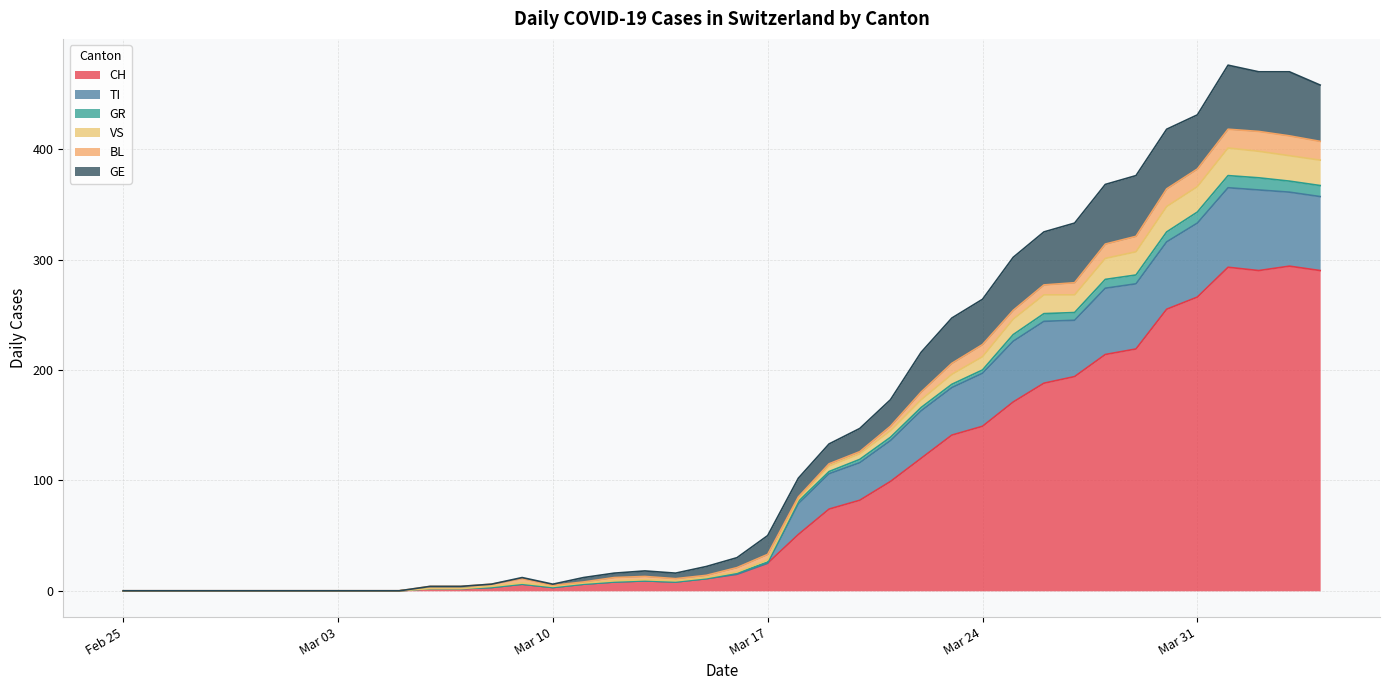

What is the maximum value for CH?

294